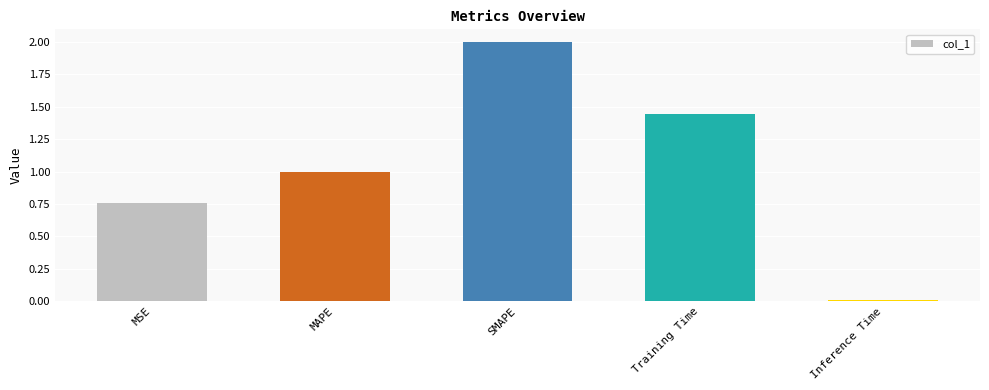

Rank the categories by value from highest to lowest.

SMAPE, Training Time, MAPE, MSE, Inference Time